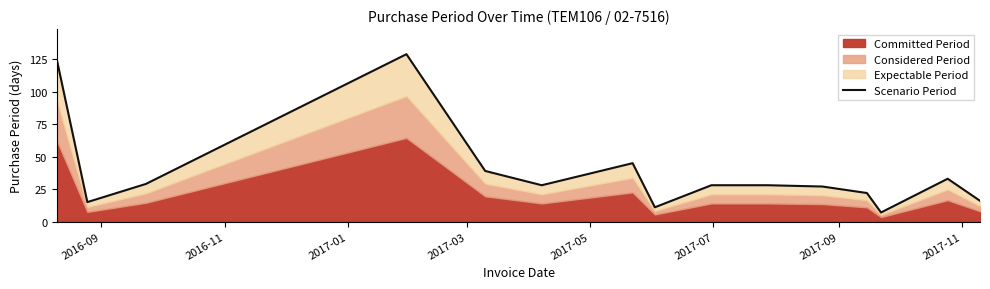

Where does the data first go above 28?

2016-09